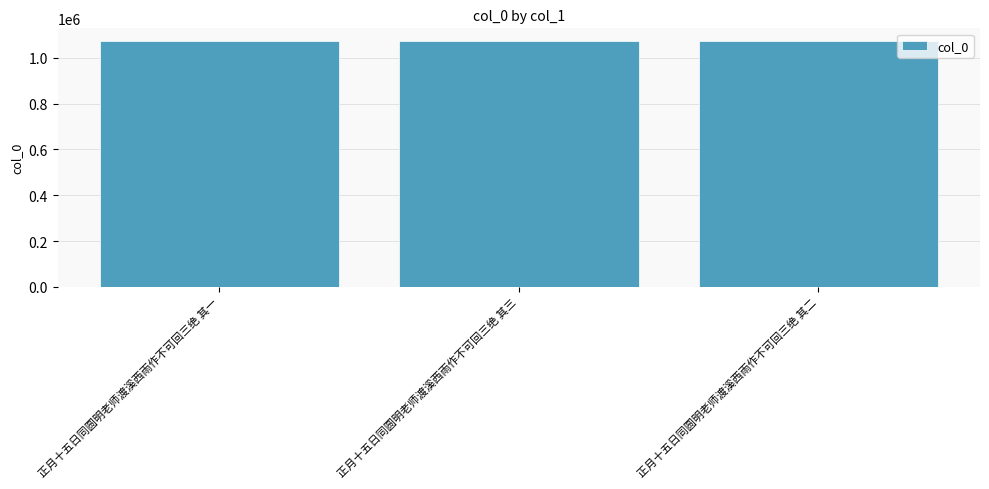

What is the difference between the values at 正月十五日同圆明老师渡溪西雨作不可回三绝 其二 and 正月十五日同圆明老师渡溪西雨作不可回三绝 其三?

1